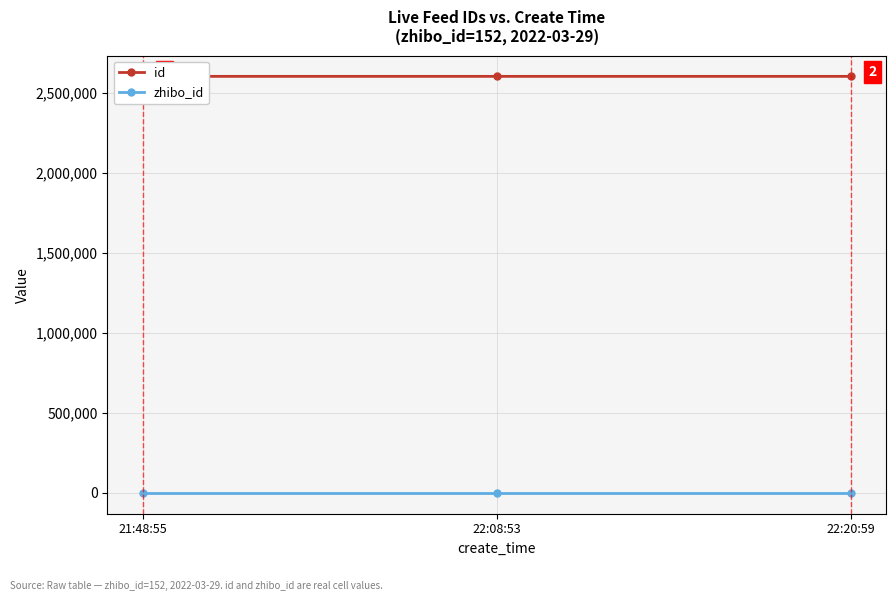

Which series has the widest spread of values?

id